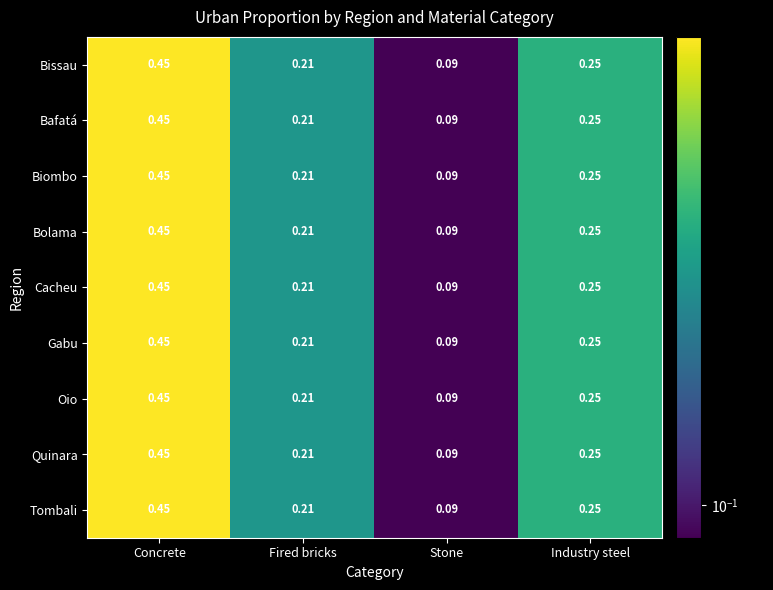

At which category is the sum across all series the highest?

Concrete